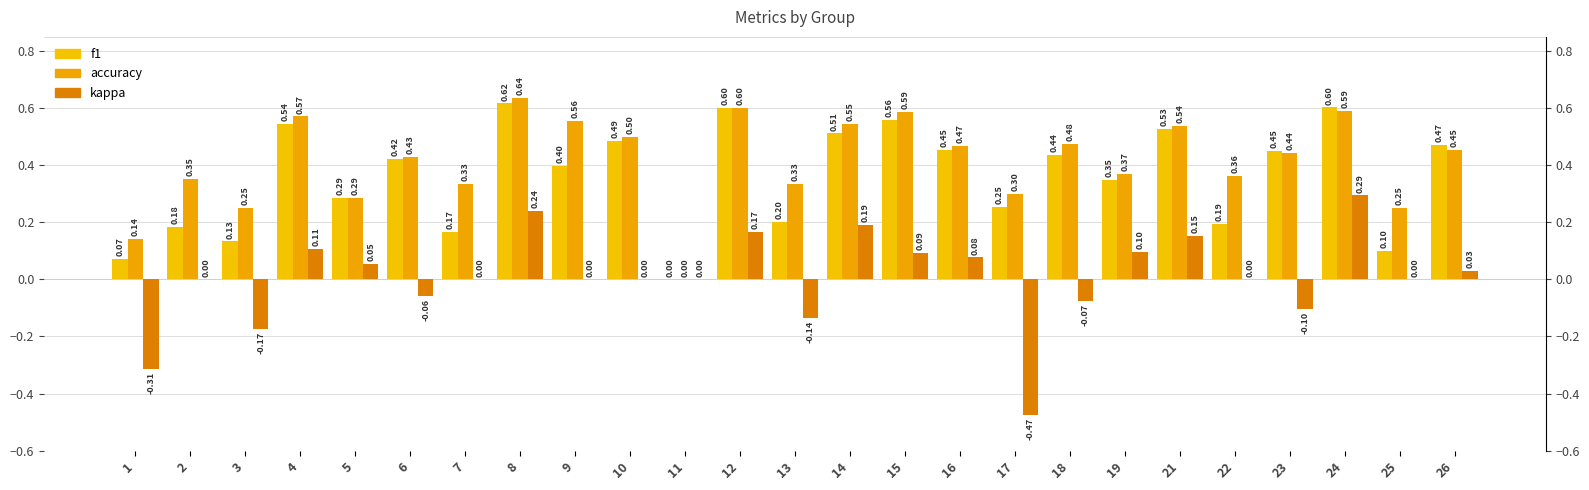

What is the greatest value displayed?

0.6